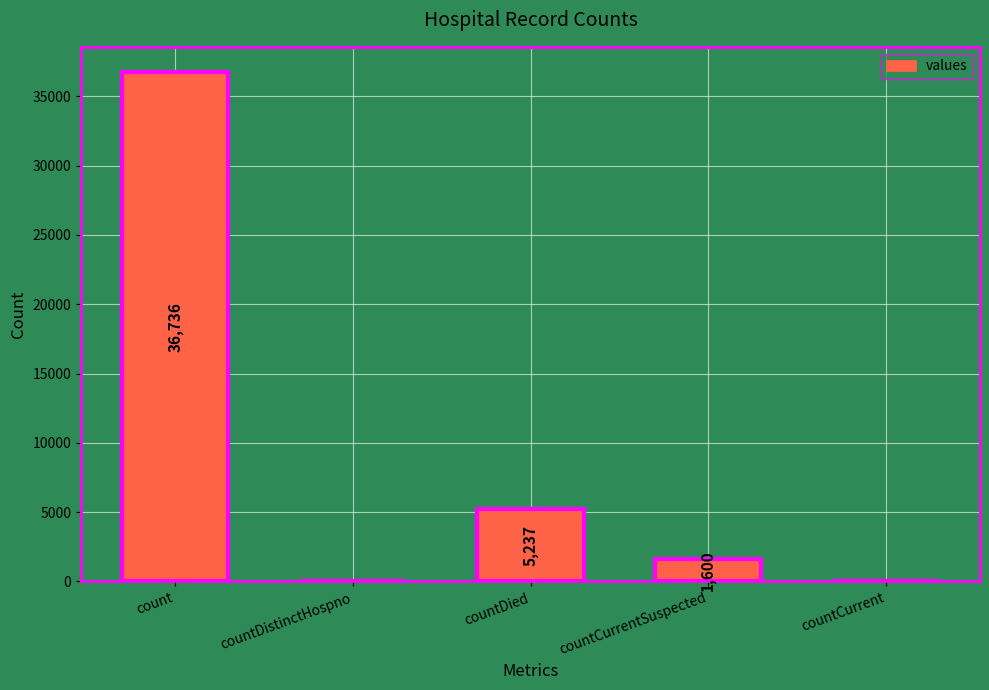

Reading left to right, extract all data points from this chart.

count=36736	countDistinctHospno=0	countDied=5237	countCurrentSuspected=1600	countCurrent=0